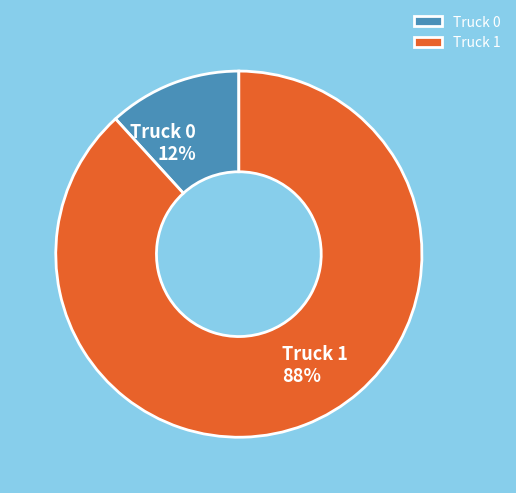

Between Truck 1 and Truck 0, which is larger?

Truck 1